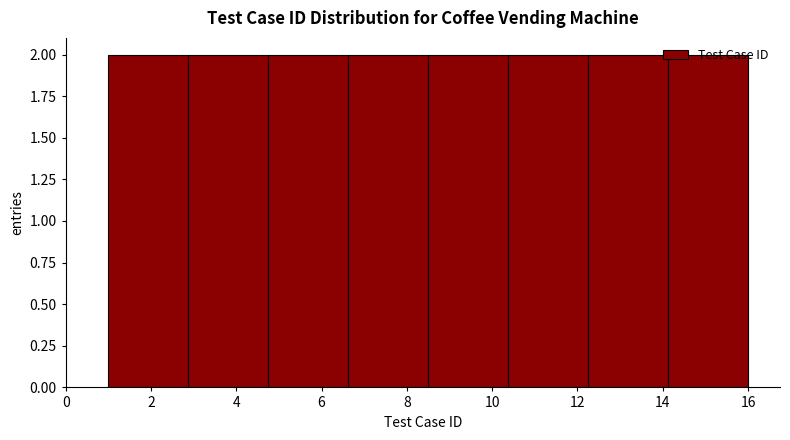

Reading left to right, list every bar in this chart as the range it spans on the x-axis followed by its height. Neither the bar edges nor the heights are printed on the chart, so give them approximately, as read against the axes.

1.0 to 2.8: 2
2.8 to 4.8: 2
4.8 to 6.6: 2
6.6 to 8.6: 2
8.6 to 10.4: 2
10.4 to 12.2: 2
12.2 to 14.2: 2
14.2 to 16.0: 2